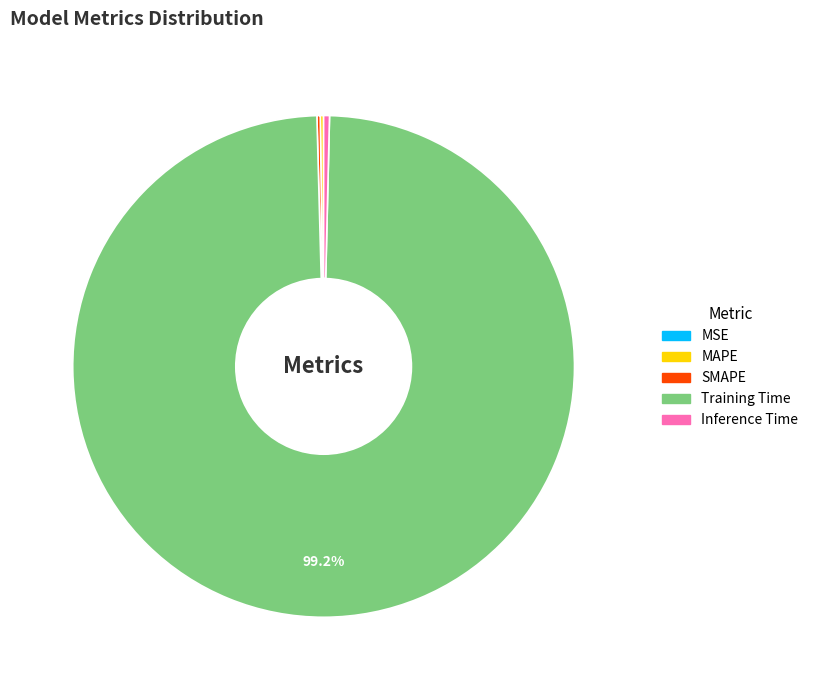

How much of the chart is everything except Training Time?

0.8%